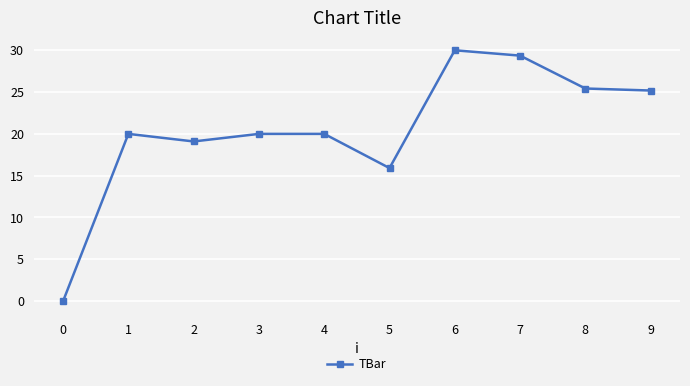

Reading right to left, what are all the values shown in this chart?

25.2	25.4	29.4	30.0	15.9	20.0	20.0	19.1	20.0	0.0